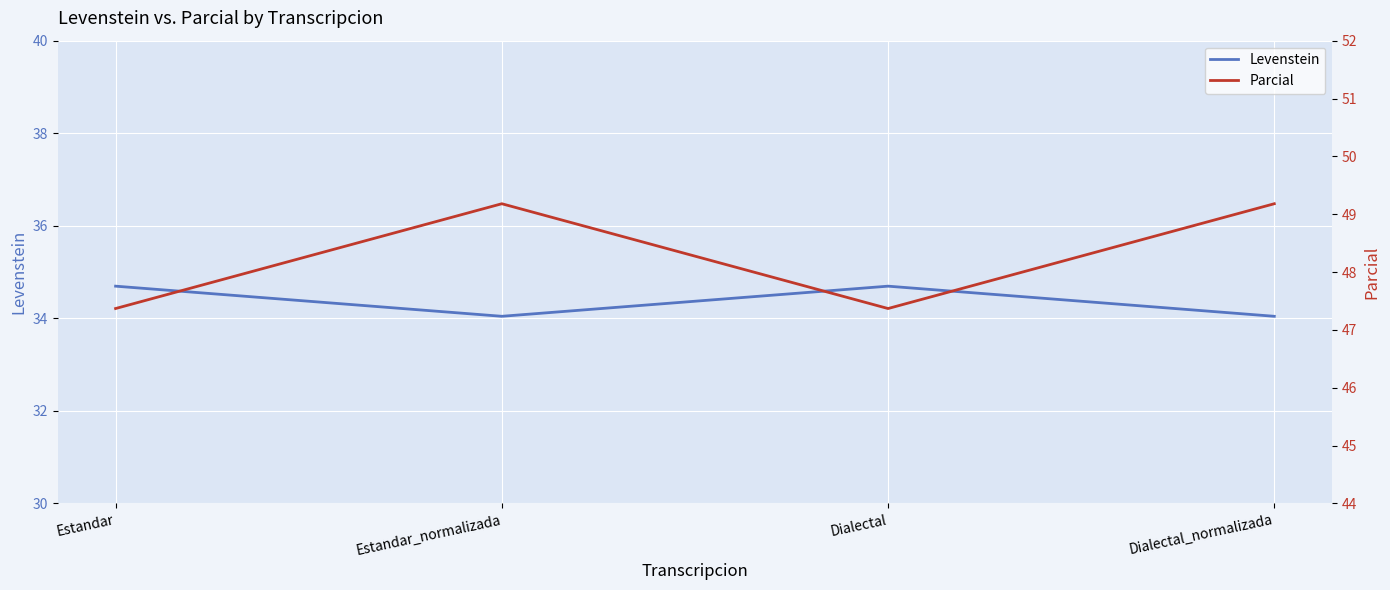

Where is the first local minimum for Levenstein?

Estandar_normalizada